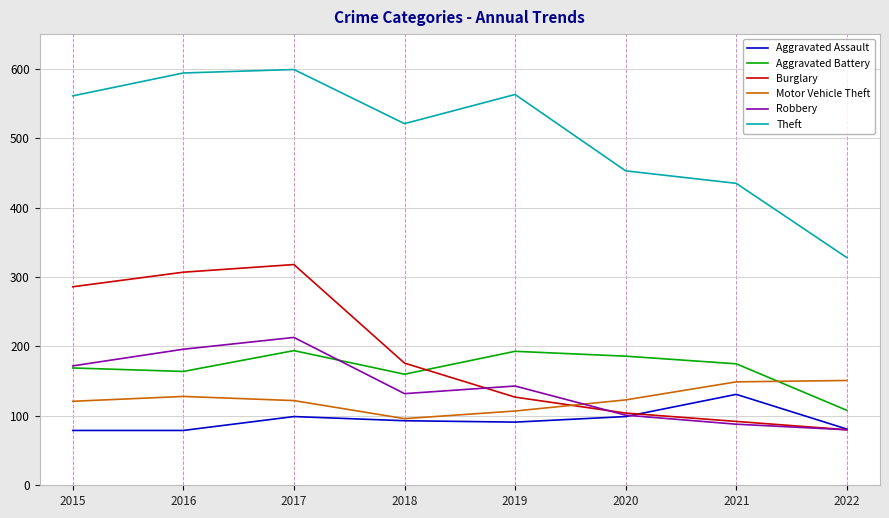

At which category does Burglary reach its first local peak?

2017